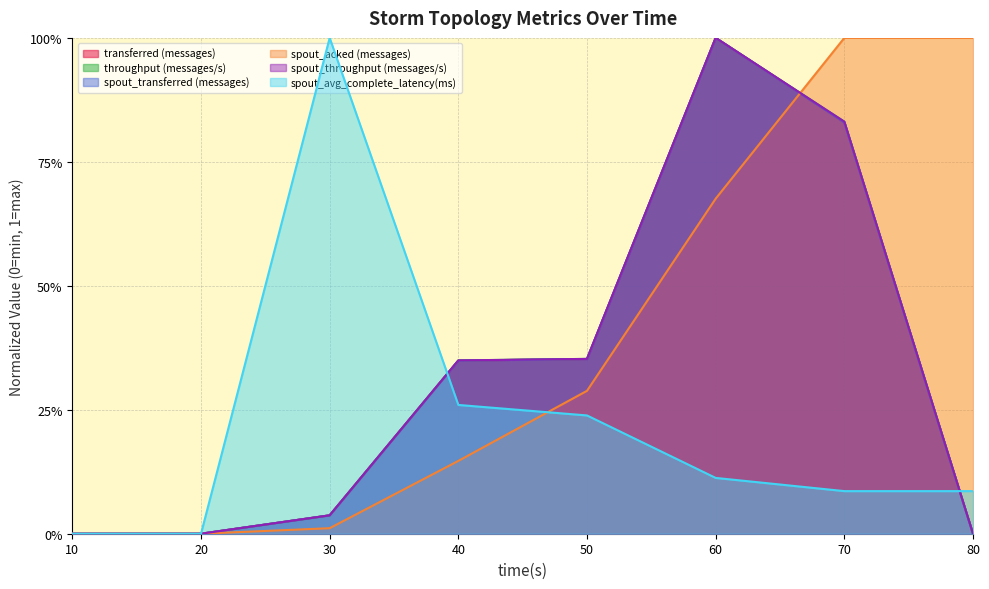

What is the value of the spout_throughput (messages/s) point at the 4th from the left?

0.3